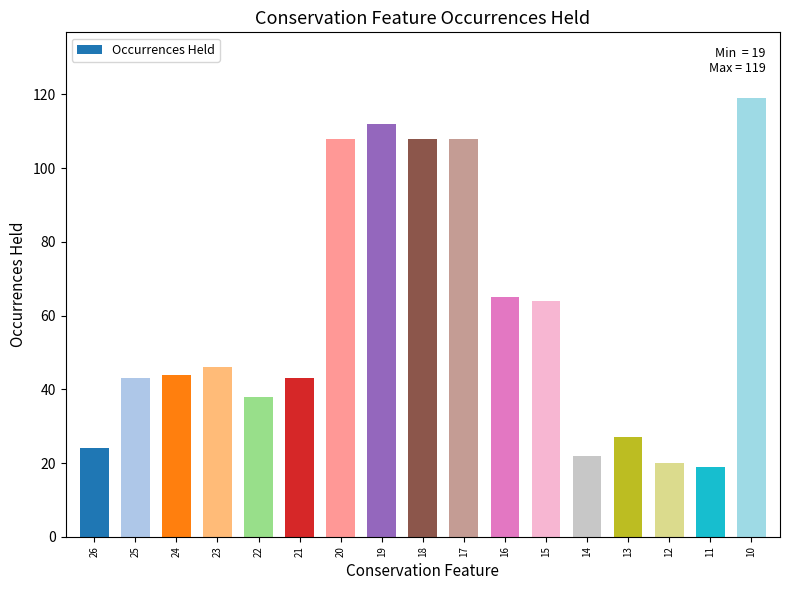

What is the difference between the maximum and minimum values?

100